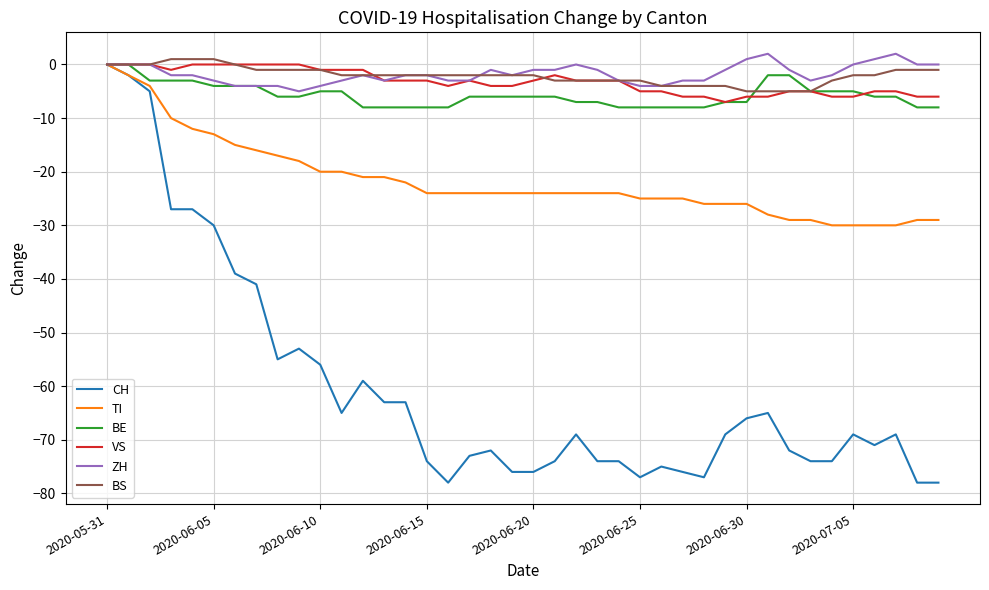

Is this an area chart (filled region under the line)?

No